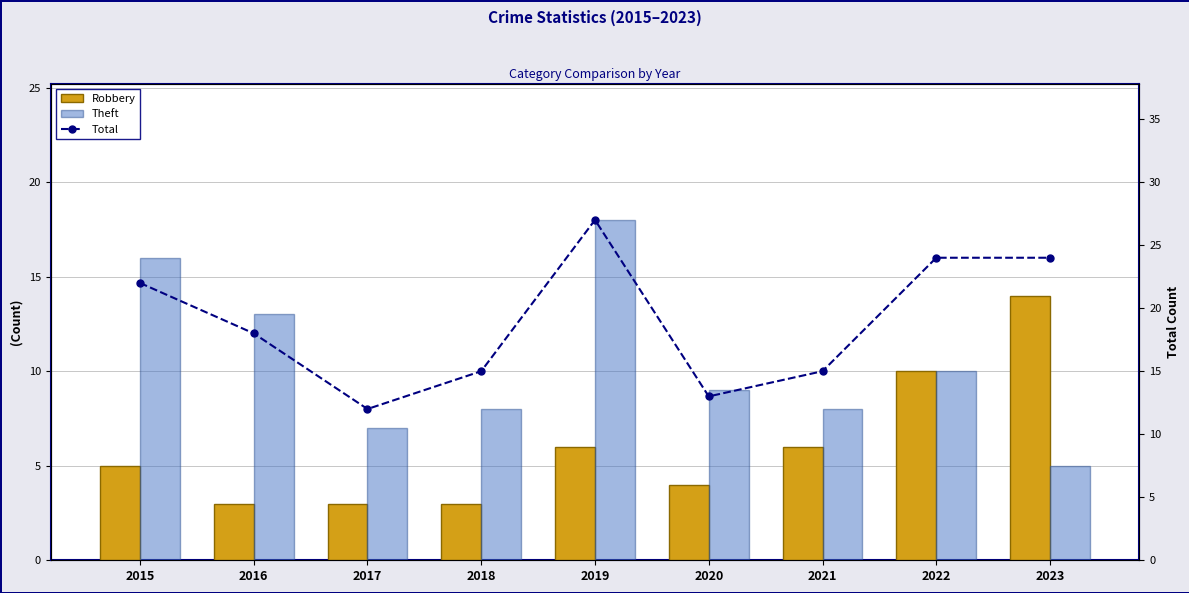

List the labels in order of Robbery value, smallest first.

2016, 2017, 2018, 2020, 2015, 2019, 2021, 2022, 2023